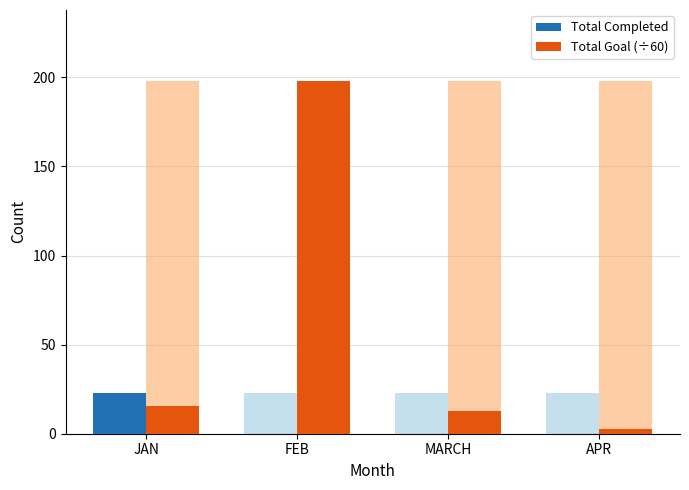

Between JAN and APR, which series saw the biggest shift?

Total Completed